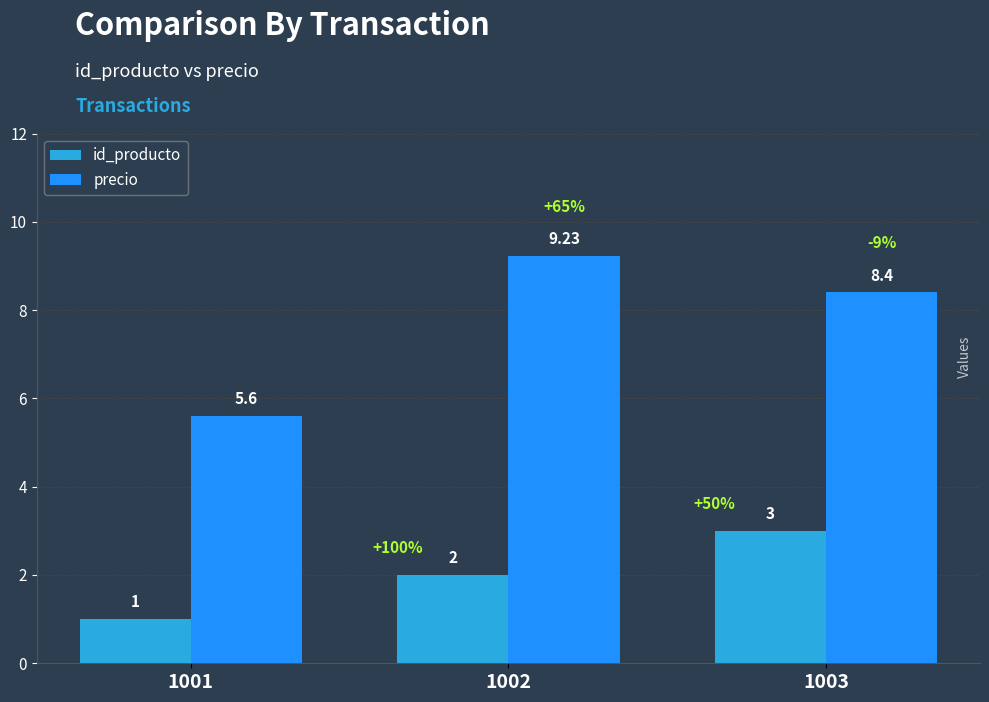

What is the value of the precio bar at the 2nd from the left?

9.2